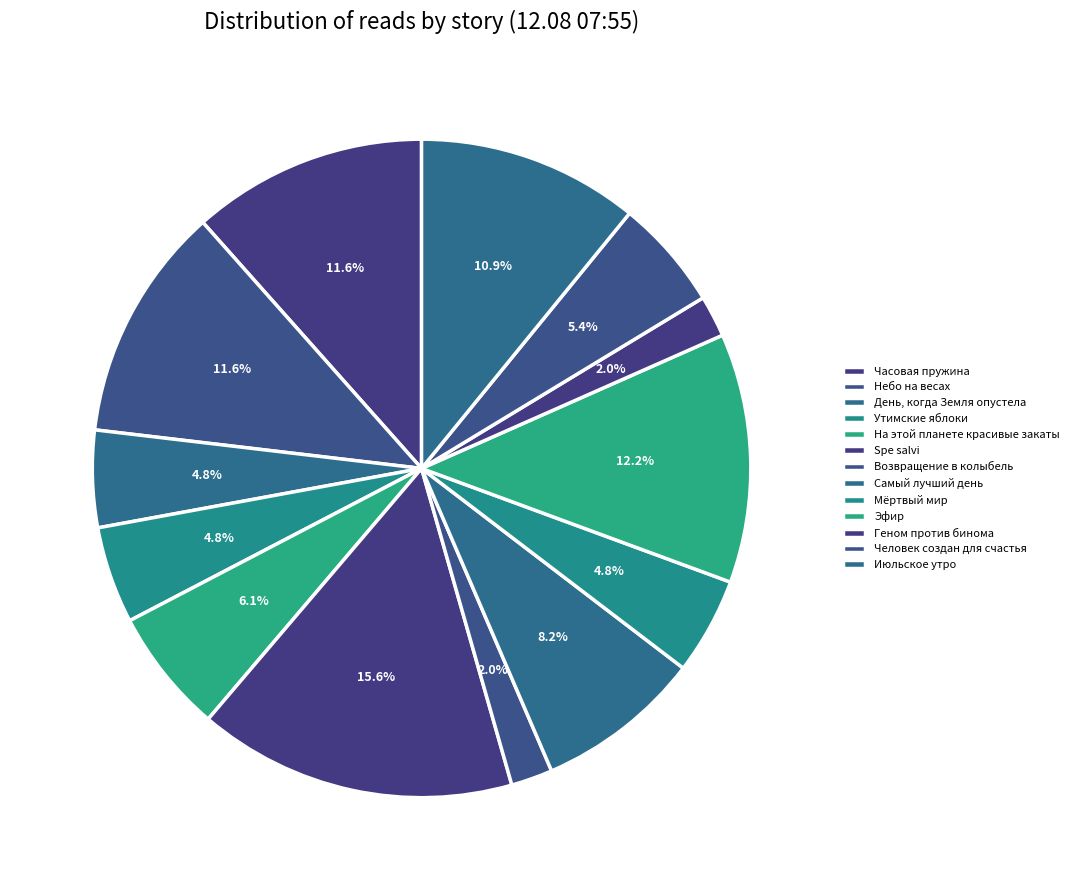

Does Утимские яблоки account for over 50% of the chart?

No